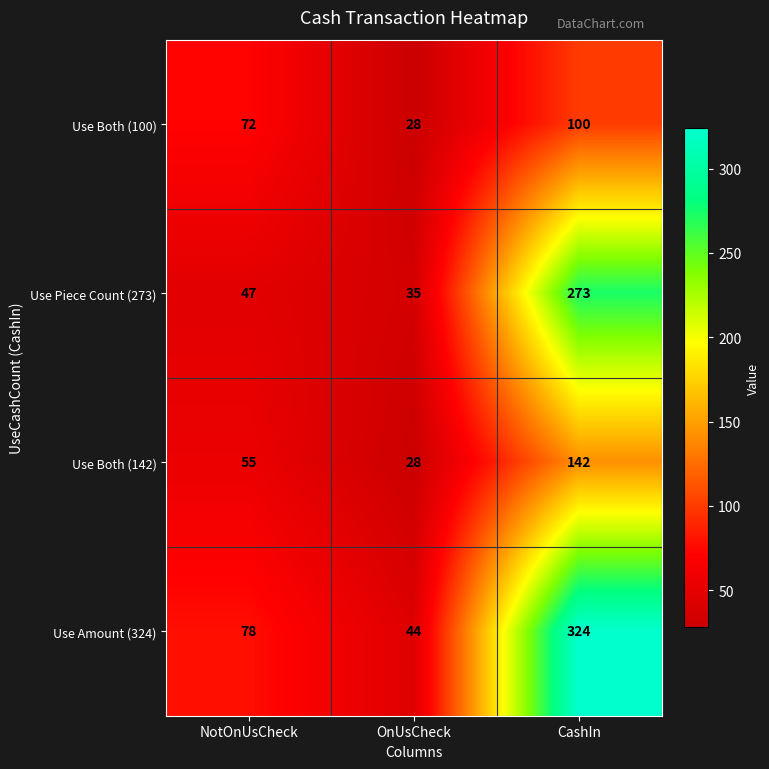

Between OnUsCheck and CashIn, which series saw the biggest shift?

Use Amount (324)